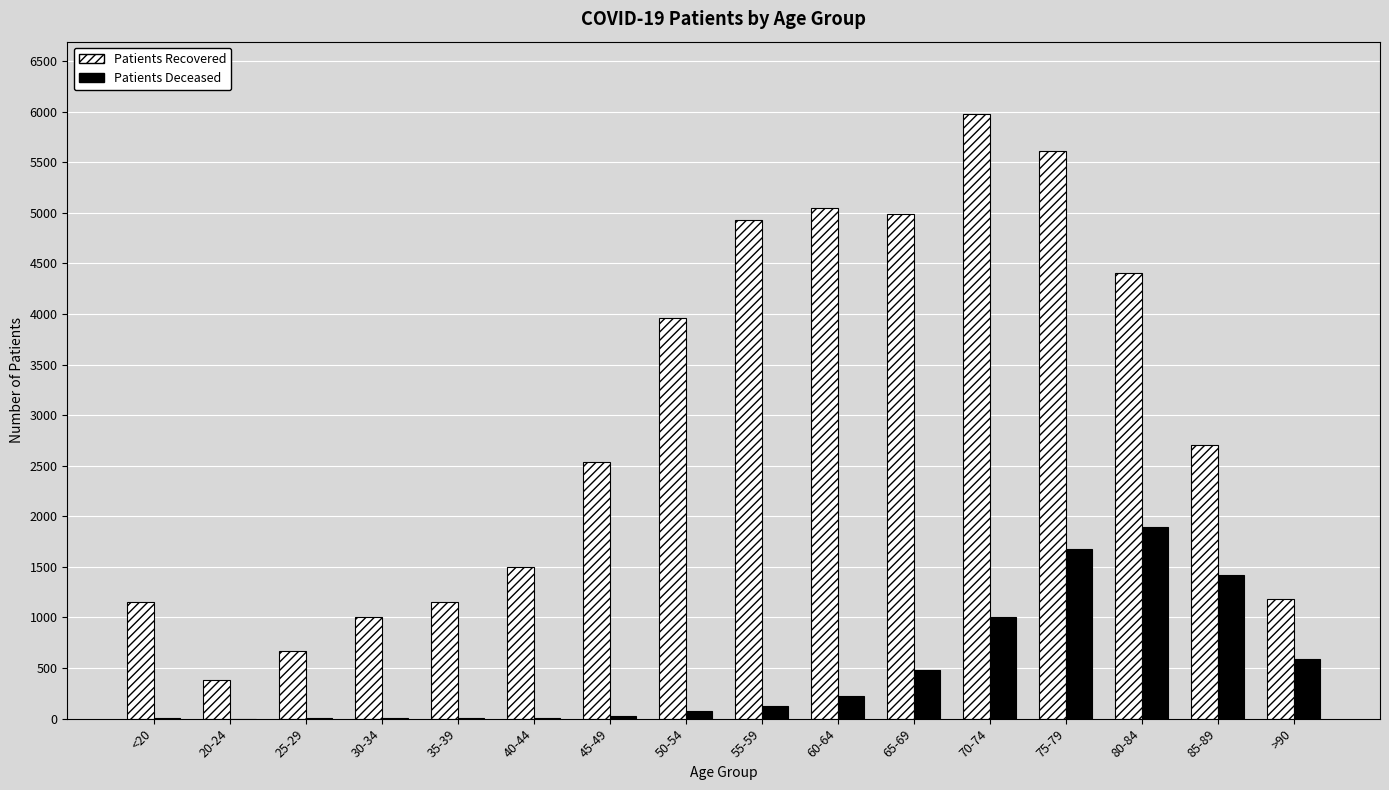

How many data points does each series have?

16